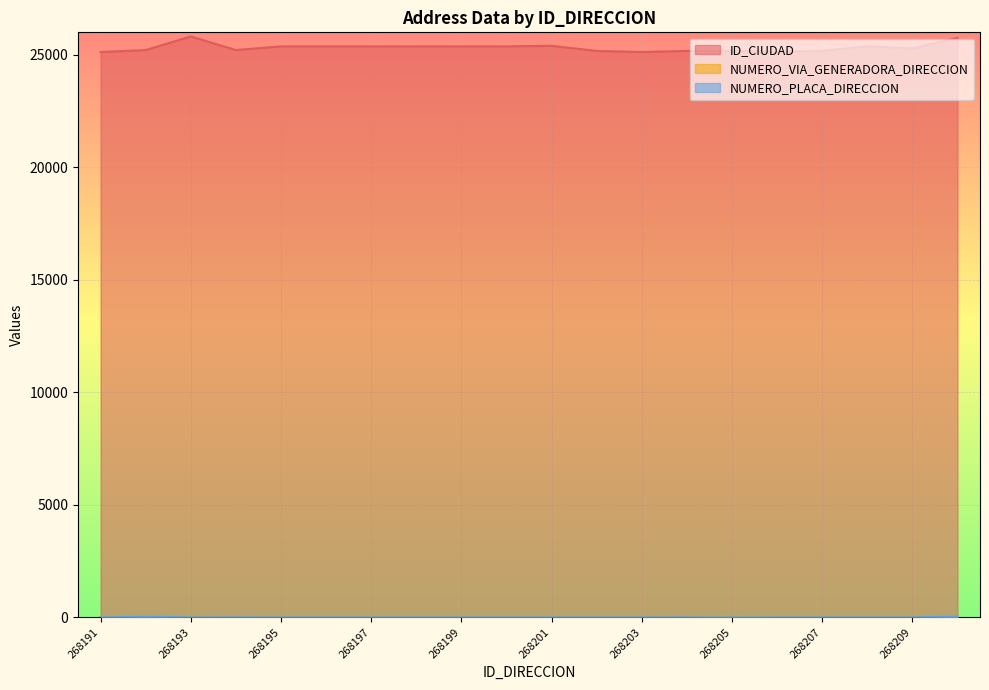

True or false: ID_CIUDAD and NUMERO_VIA_GENERADORA_DIRECCION intersect in this chart.

False